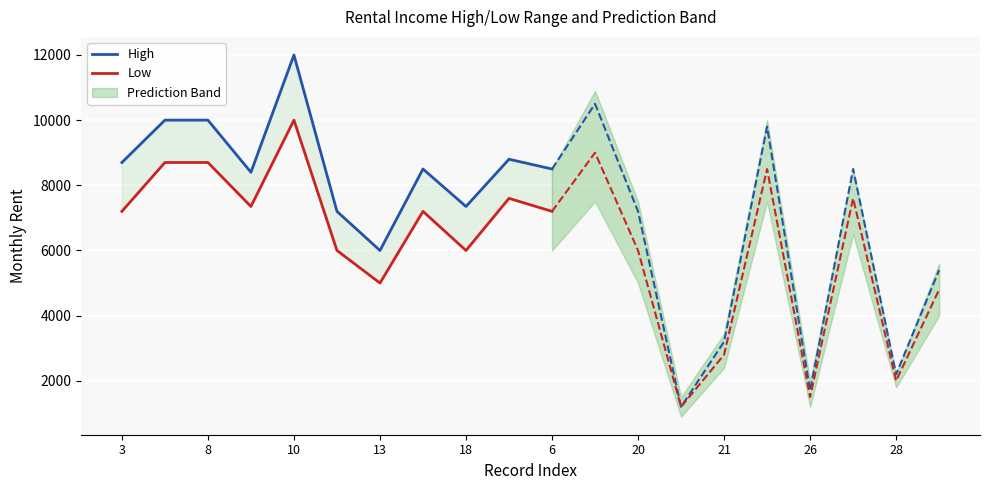

True or false: High and Low cross at least once.

False